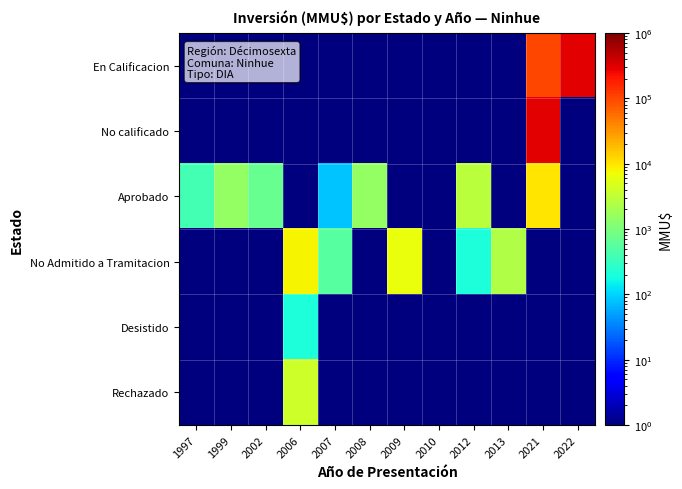

What is the spread (max minus min) of values at 1997?

379.9